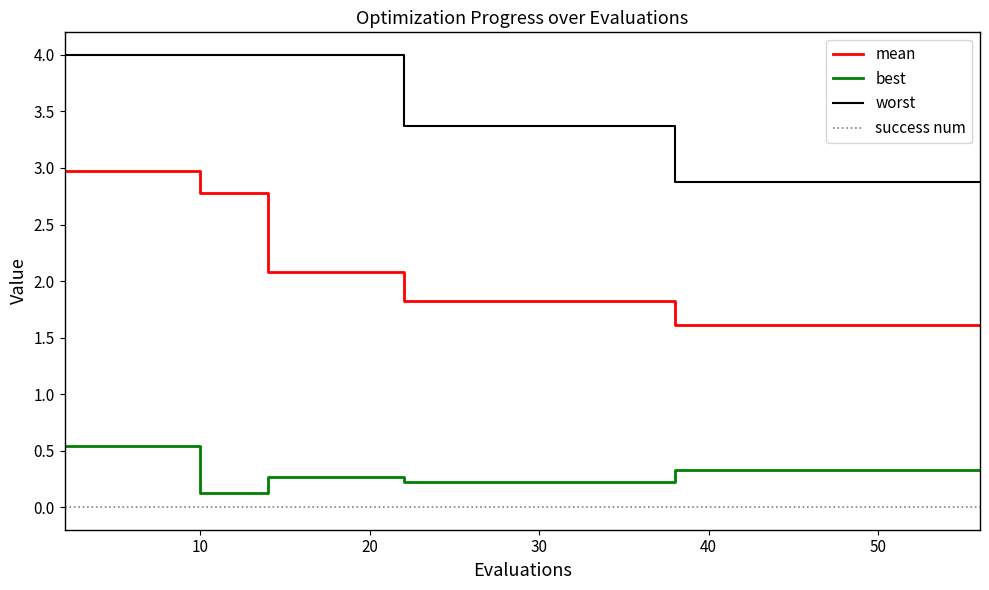

True or false: success num and mean cross at least once.

False